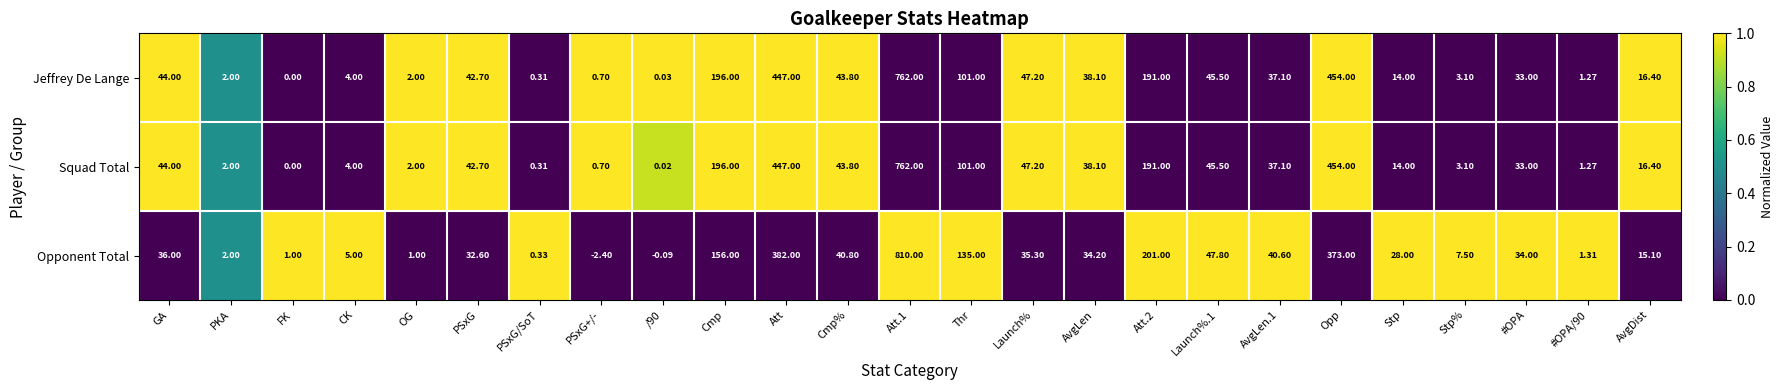

Is the value of Opponent Total at Stp greater than the value of Squad Total at Att?

No